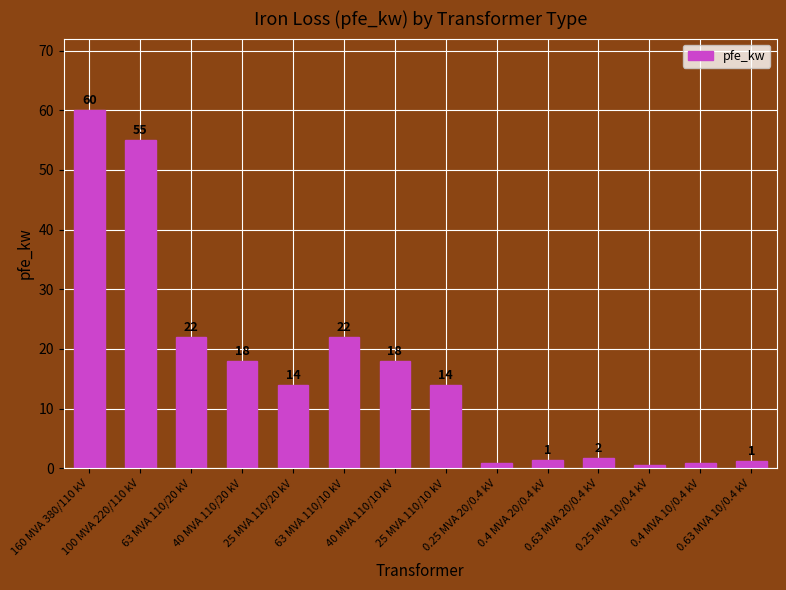

How many categories are shown in the chart?

14